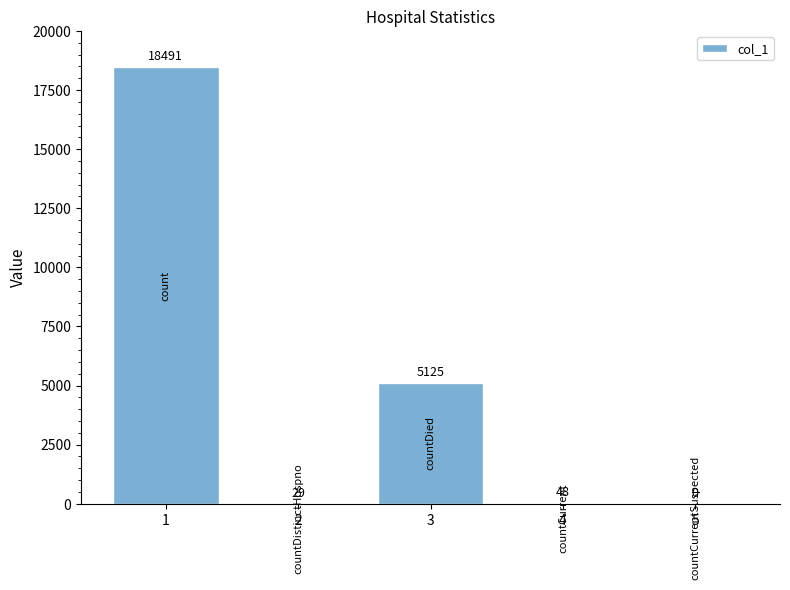

What is the sum of all values?

23693